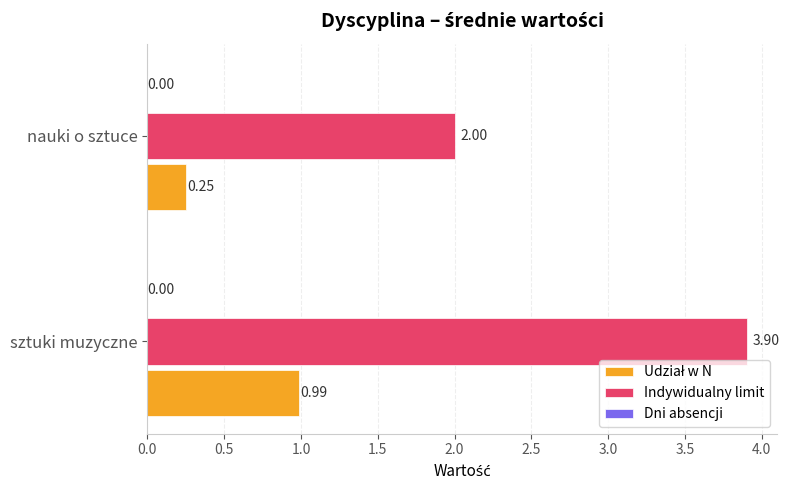

At which label is Indywidualny limit closest to 2?

nauki o sztuce